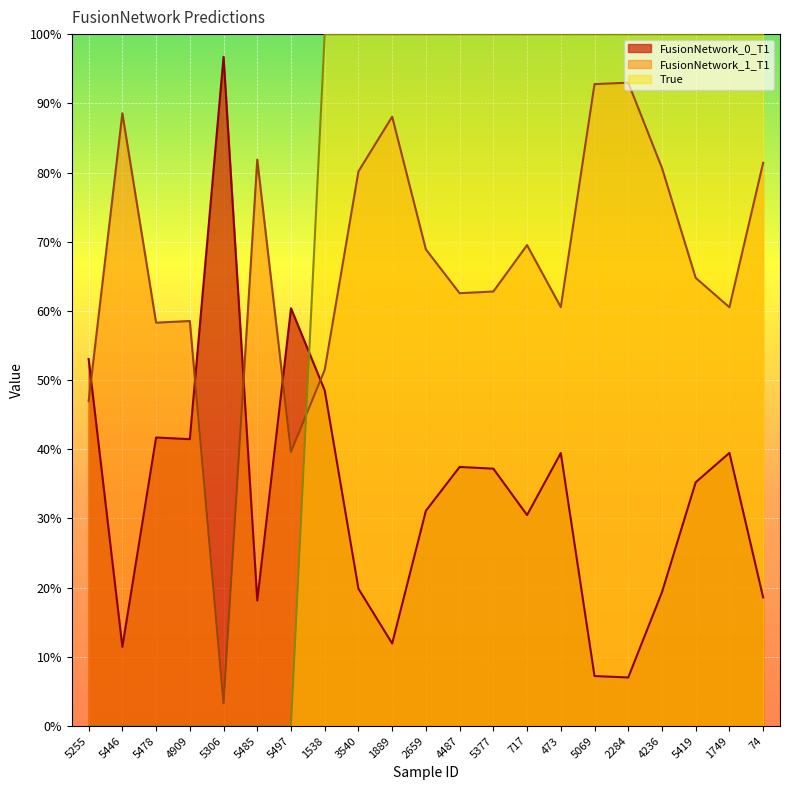

Which series has the largest total across all categories?

True